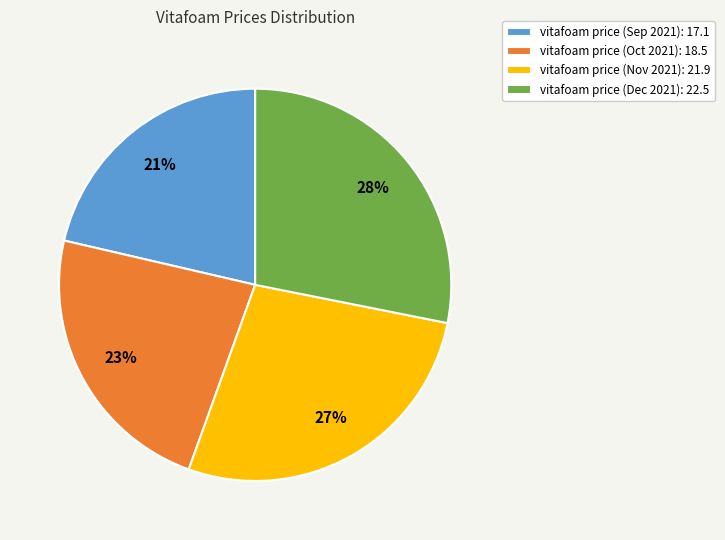

Rank the categories by value from highest to lowest.

vitafoam price (Dec 2021): 22.5, vitafoam price (Nov 2021): 21.9, vitafoam price (Oct 2021): 18.5, vitafoam price (Sep 2021): 17.1